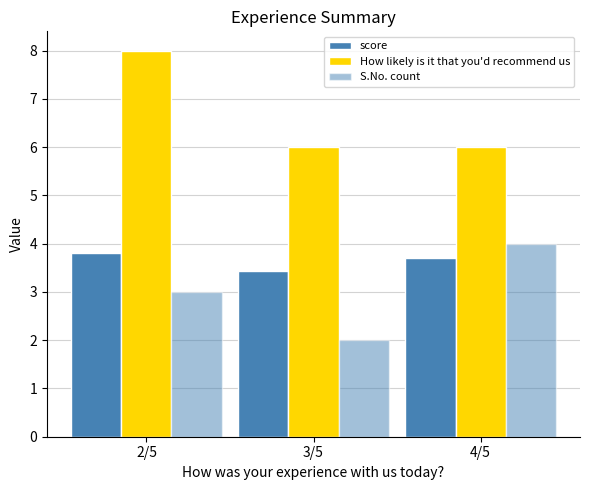

Between 3/5 and 4/5, which series saw the biggest shift?

S.No. count